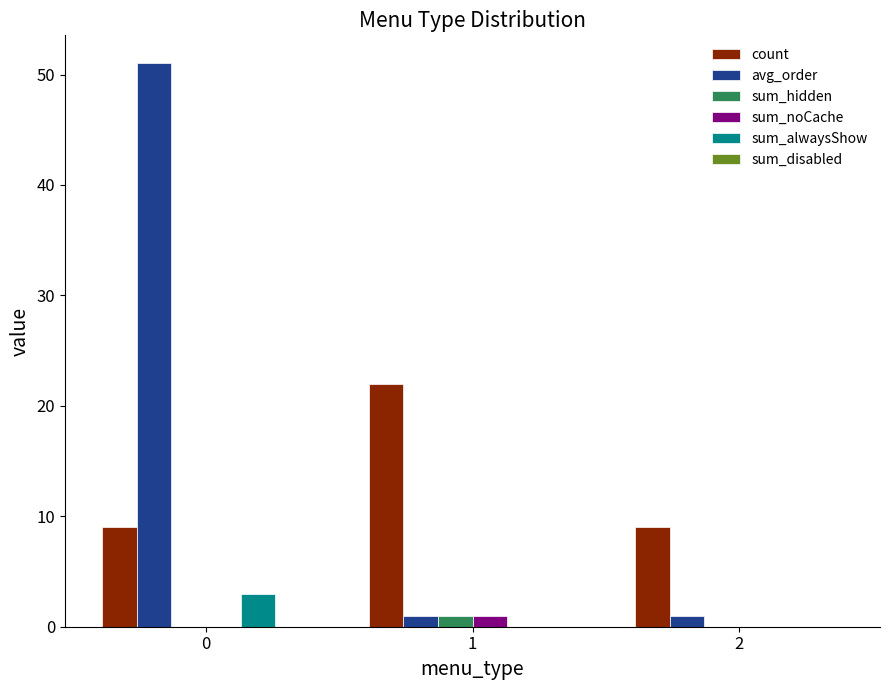

True or false: count has a value of 9 at 0.

True